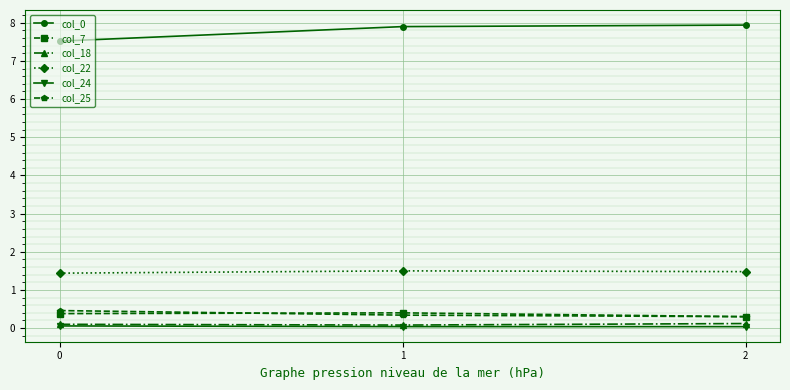

True or false: col_24 has a value of 0.1 at 0.

True